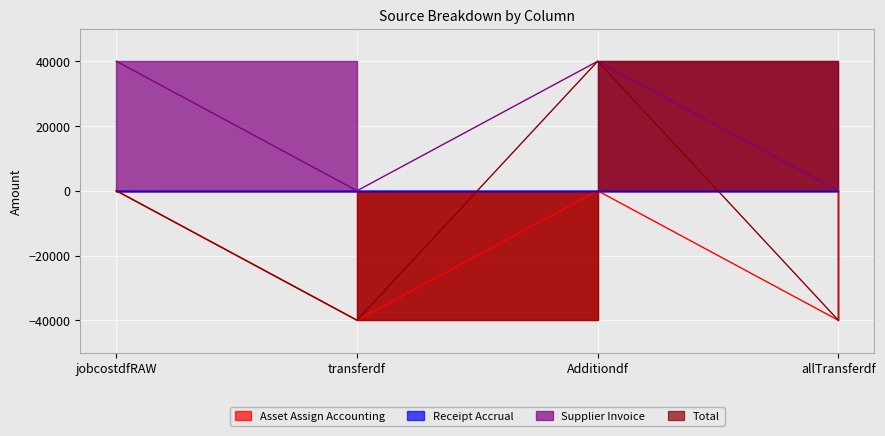

Which series has the largest total across all categories?

Supplier Invoice